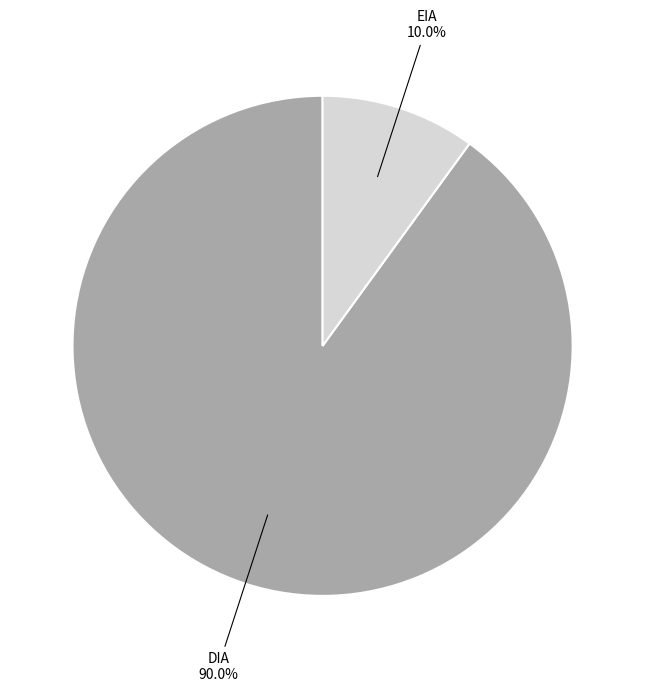

Is there any slice that represents more than half of the pie?

Yes